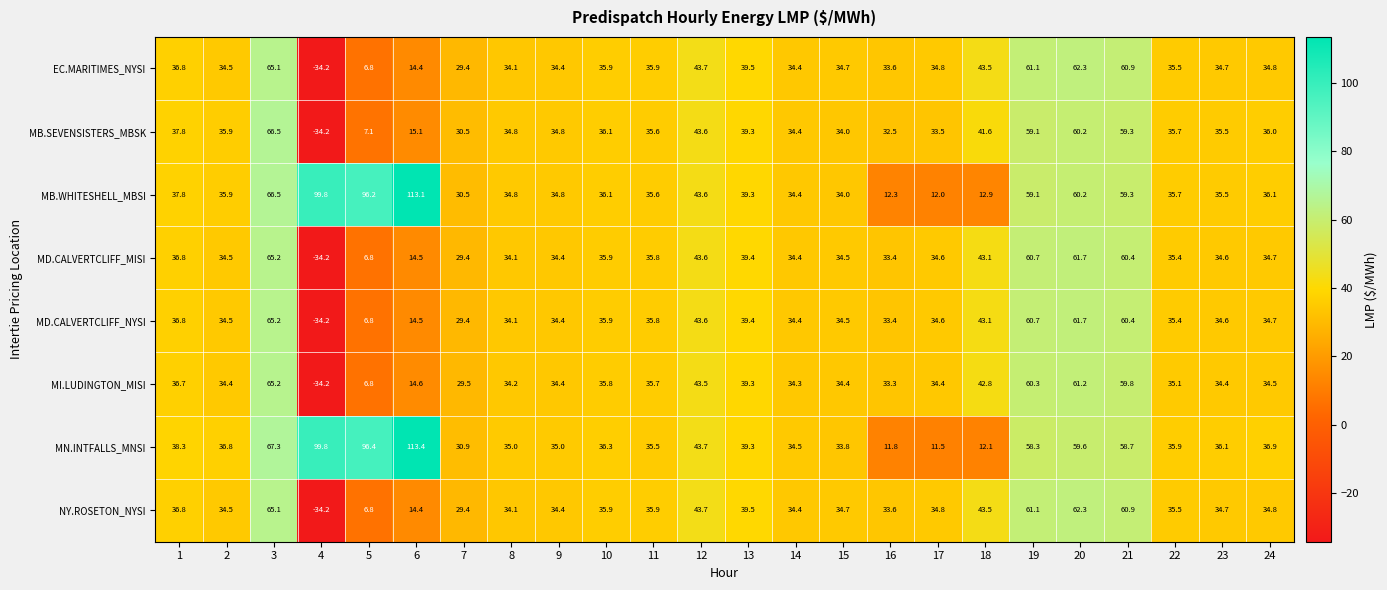

How many data points in EC.MARITIMES_NYSI are above 34?

19